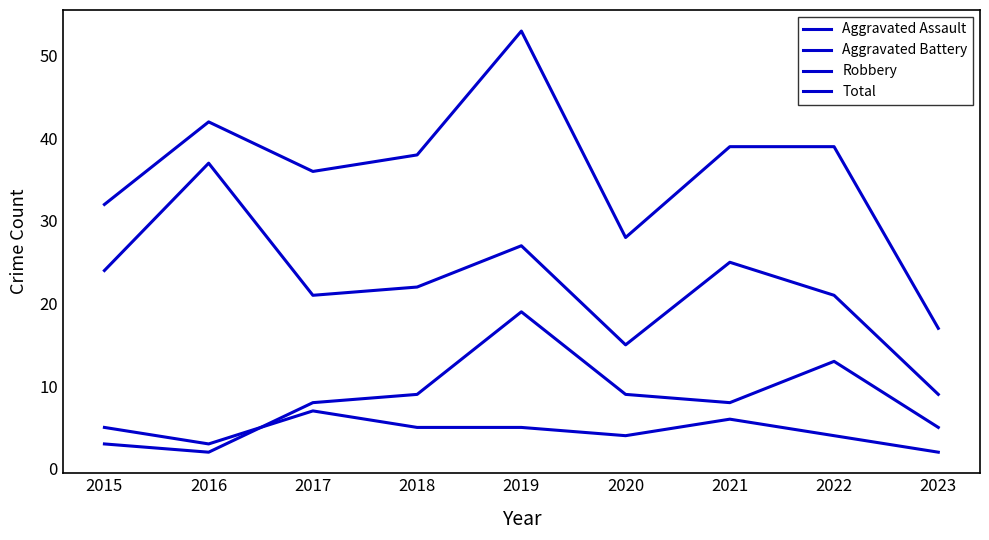

What is the maximum value for Aggravated Battery?

19